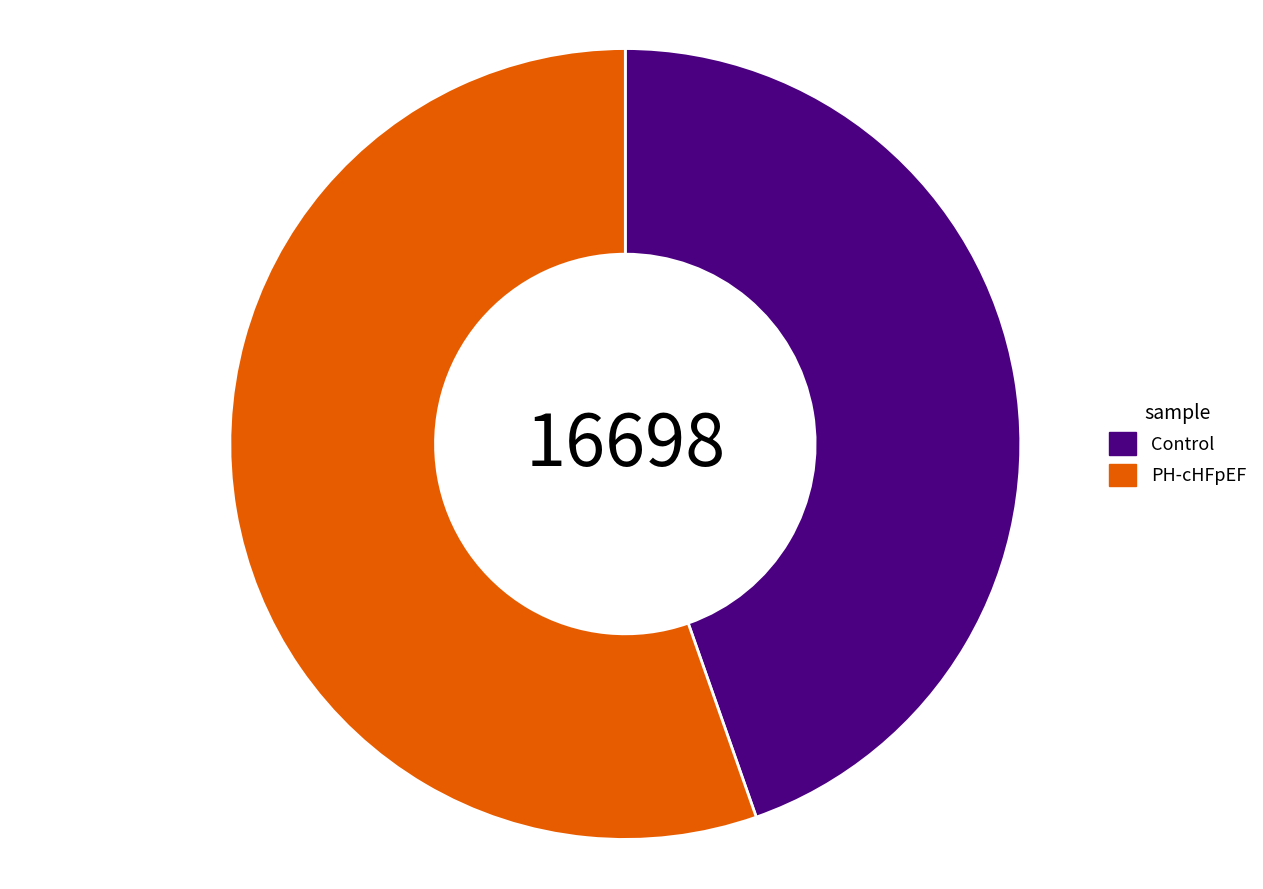

Approximately how many times larger is the value at PH-cHFpEF compared to Control?

1.2